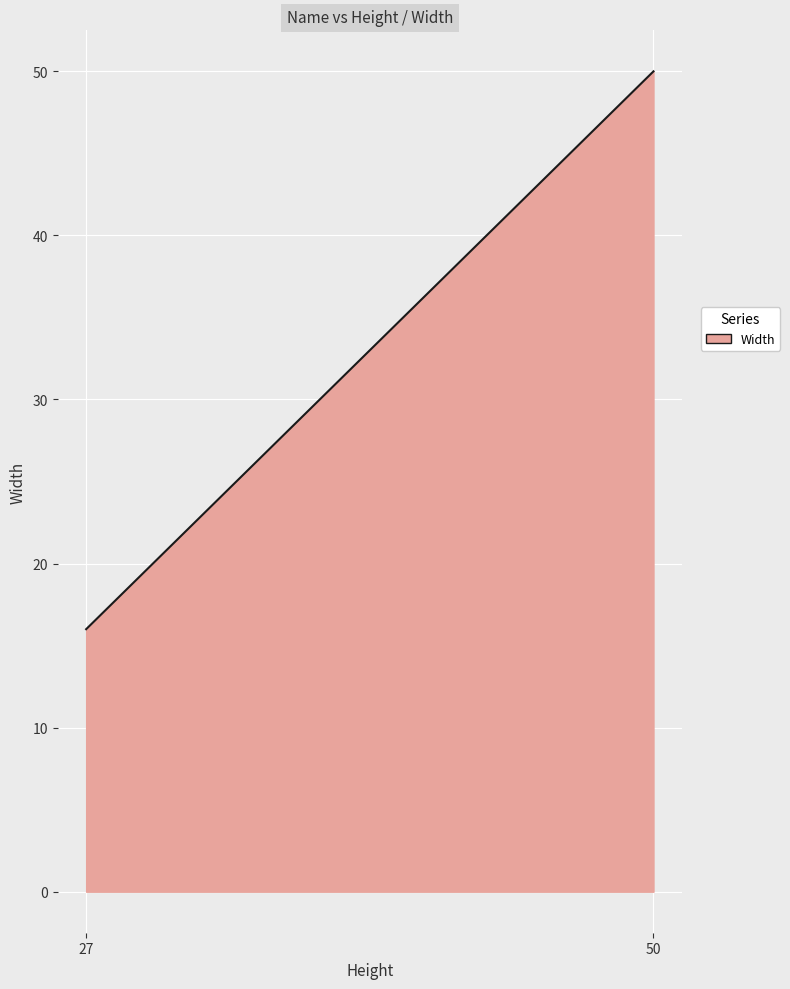

Which label corresponds to the largest value in the chart?

50